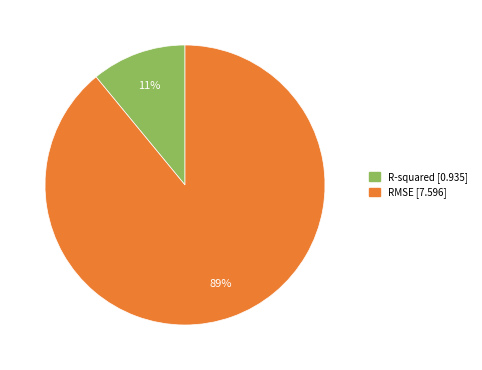

To the nearest percent, what is the difference between the RMSE and R-squared slice percentages?

78%